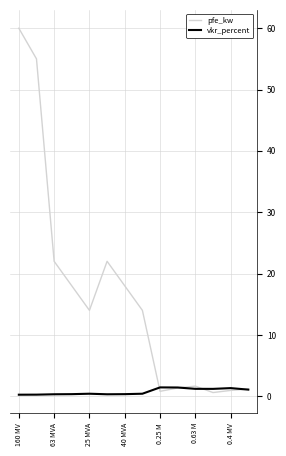

Does the chart display data point markers on the line(s)?

No